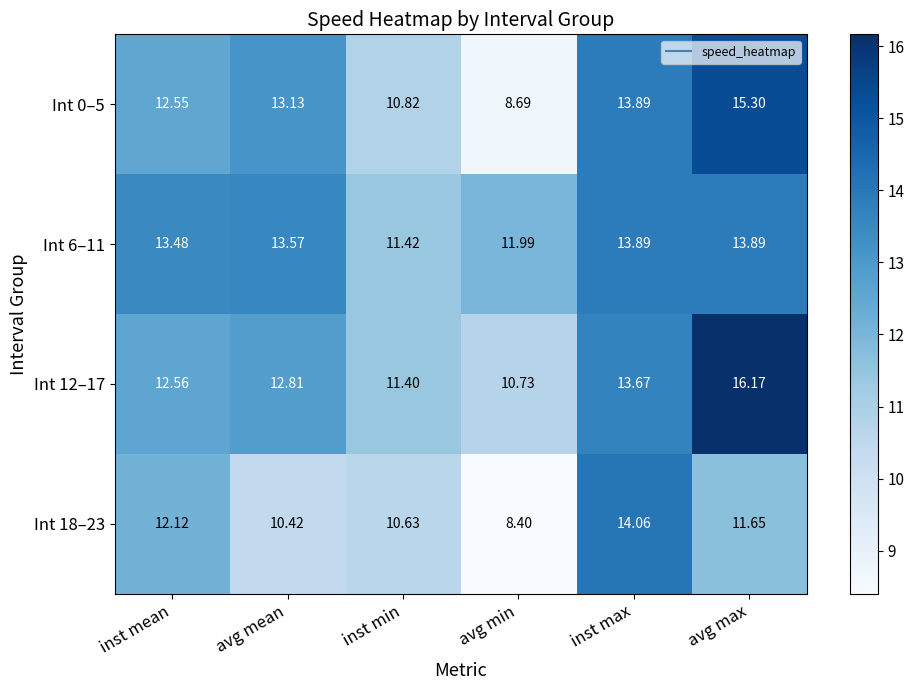

At which label does Int 6–11 first exceed 13?

inst mean